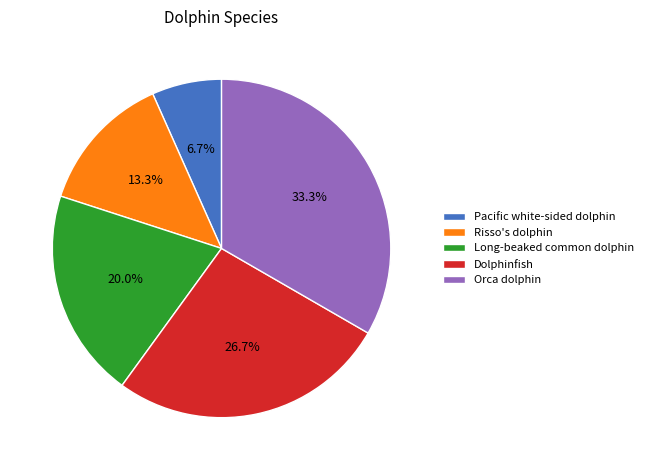

What percentage is the Orca dolphin slice, to the nearest percent?

33%